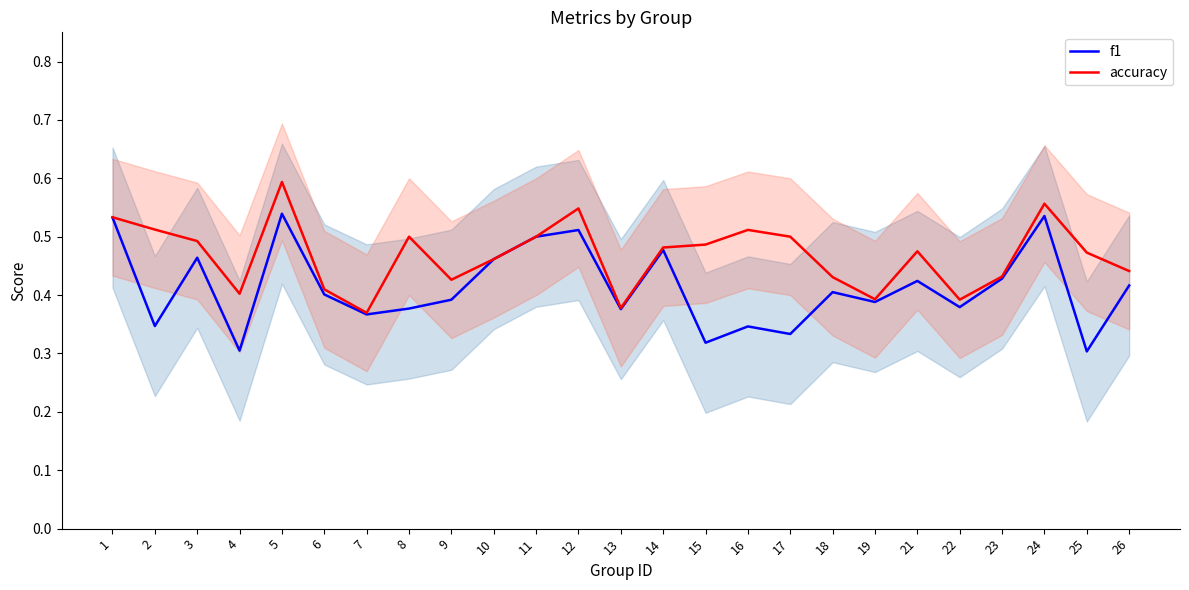

How many lines are shown in the chart?

2